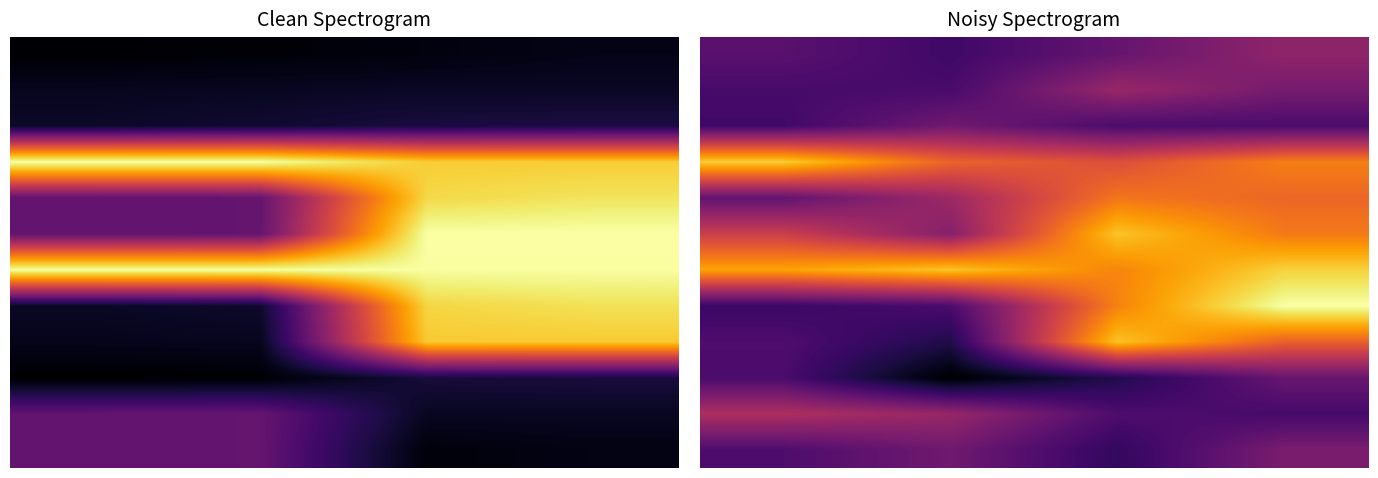

What is the difference between the highest and lowest values at 0?

0.7